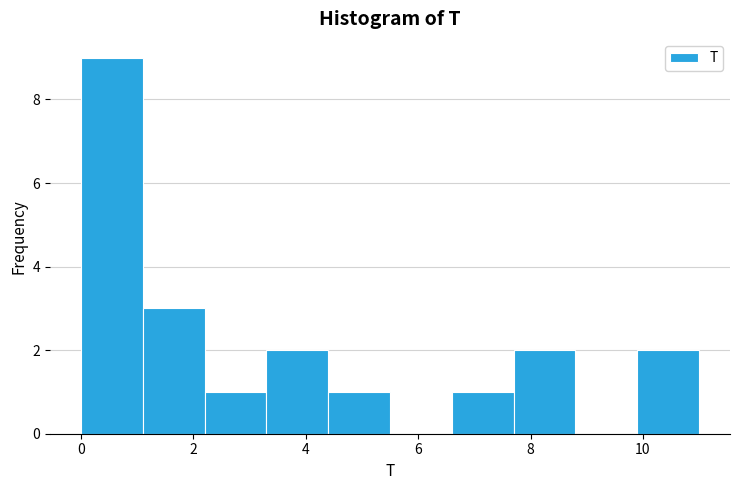

Reading left to right, list every bar in this chart as the range it spans on the x-axis followed by its height. Neither the bar edges nor the heights are printed on the chart, so give them approximately, as read against the axes.

0.0 to 1.1: 9
1.1 to 2.2: 3
2.2 to 3.3: 1
3.3 to 4.4: 2
4.4 to 5.5: 1
5.5 to 6.6: 0
6.6 to 7.7: 1
7.7 to 8.8: 2
8.8 to 9.9: 0
9.9 to 11.0: 2